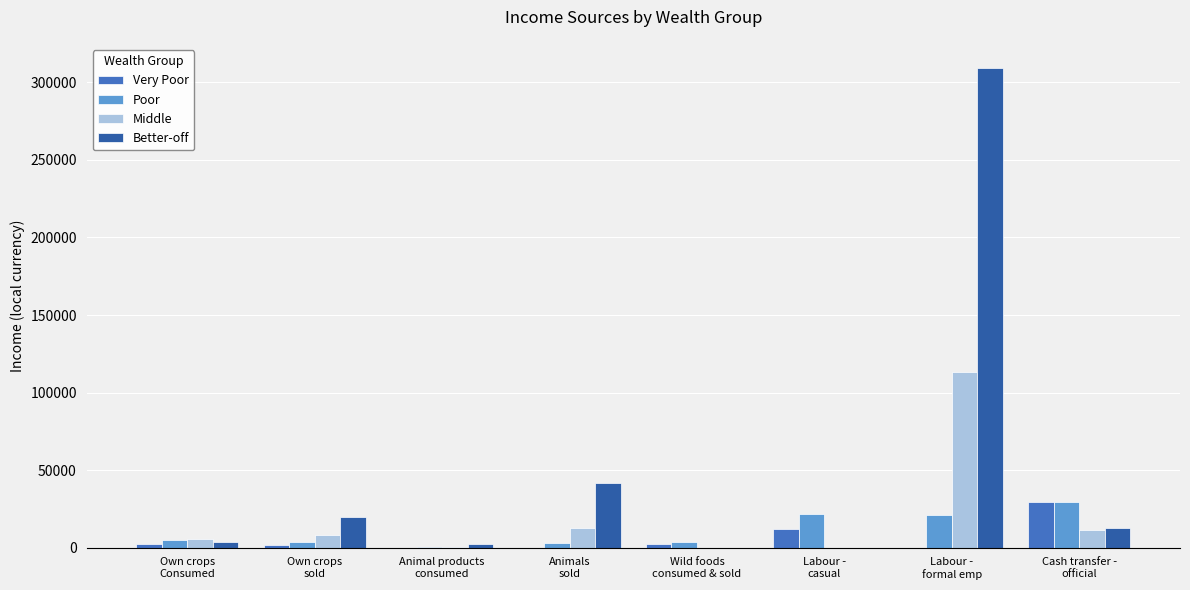

The value of Better-off at Labour -
formal emp is 402269.6. True or false?

False